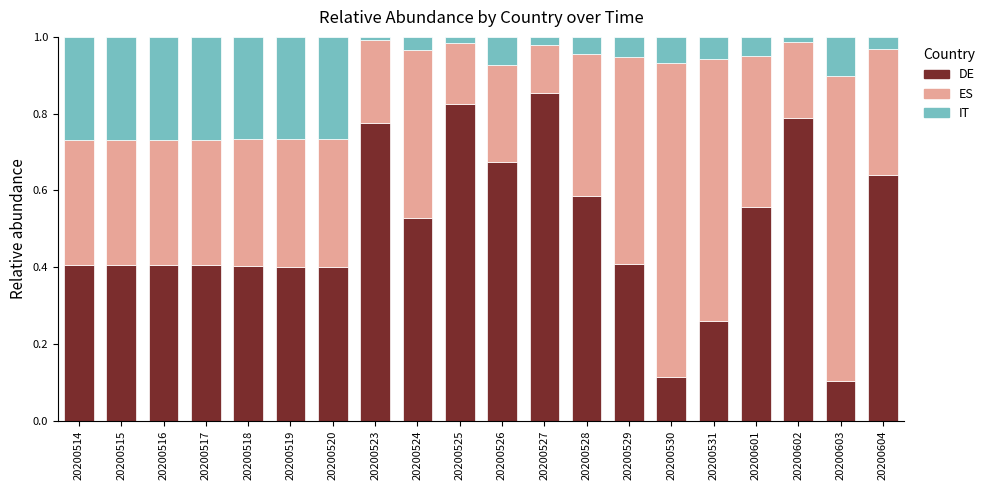

Is it true that DE equals 0.6 at 20200518?

False